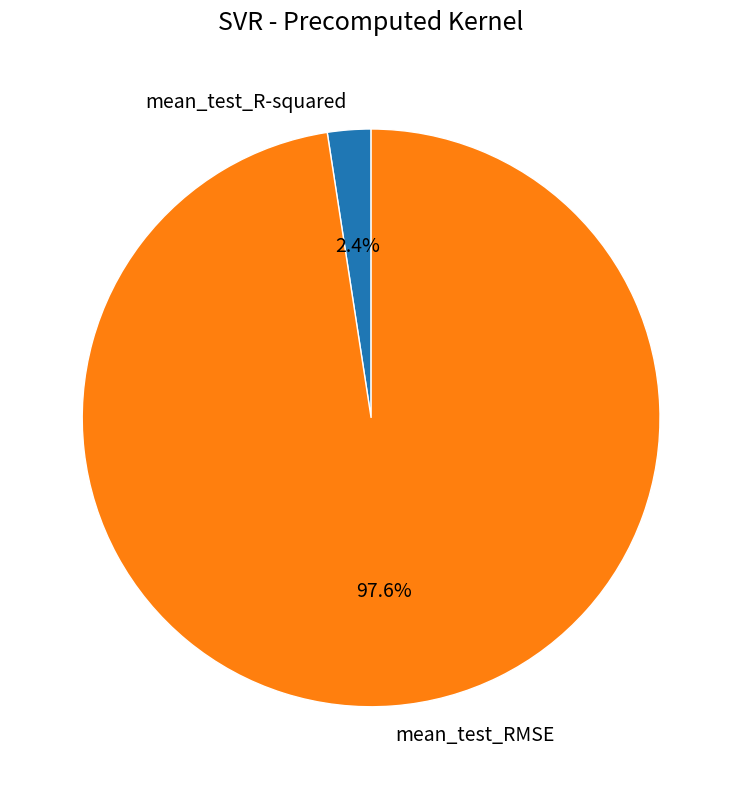

What is the smallest slice in the pie chart?

mean_test_R-squared